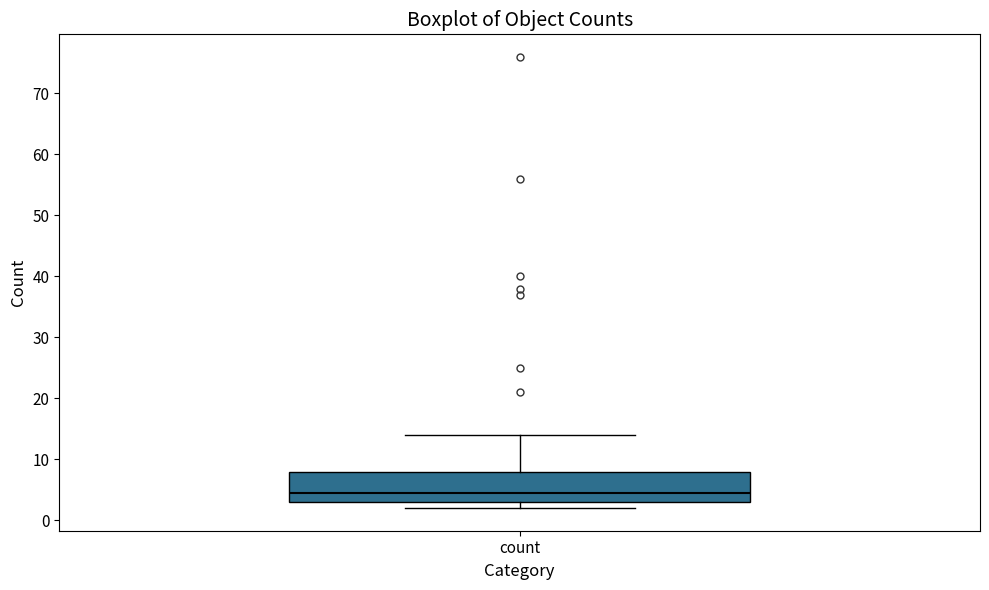

Transcribe this box plot: give where the median line is, the range the box spans, and where the two whiskers end, as read against the y-axis. The values are not printed on the chart, so give them approximately, as read against the axis.

median 5, box 3 to 8, whiskers 2 to 14